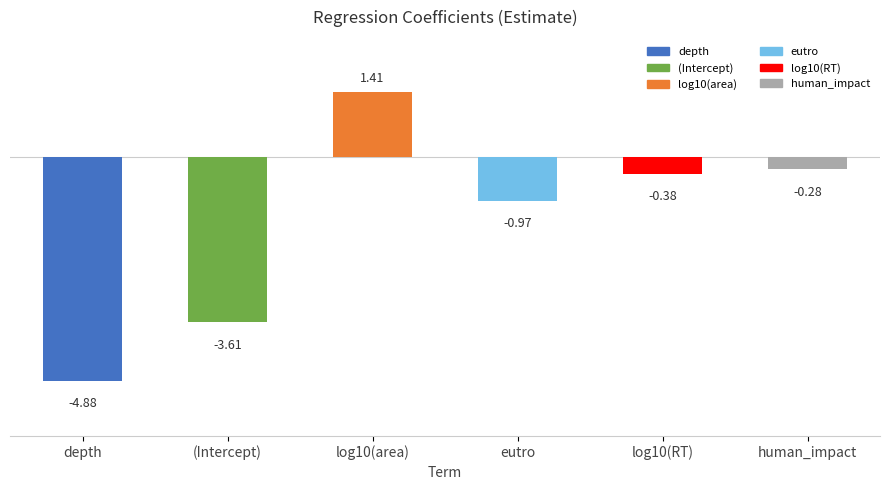

What is the change in value from depth to eutro?

+3.9